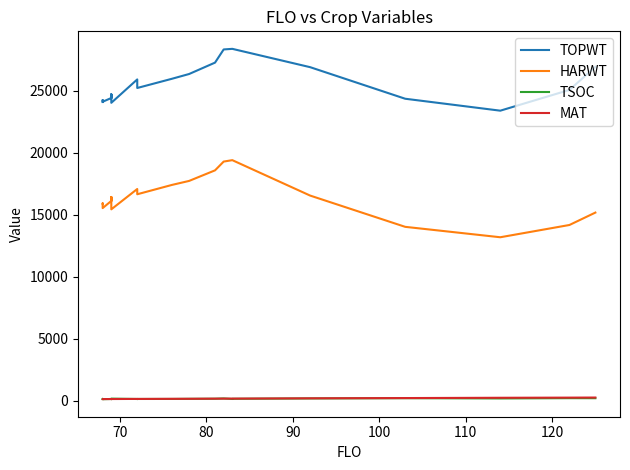

What are all the series names shown in the legend?

TOPWT, HARWT, TSOC, MAT